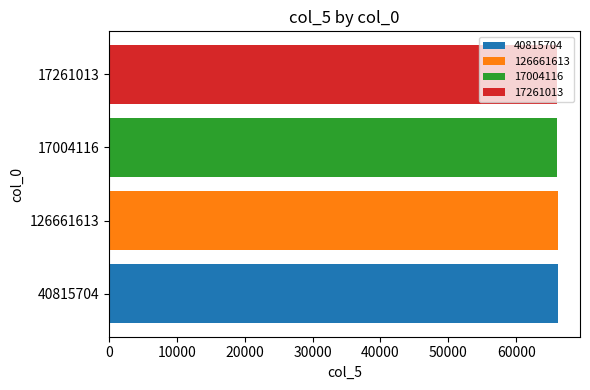

Is it true that the value at 40815704 is 66100?

True